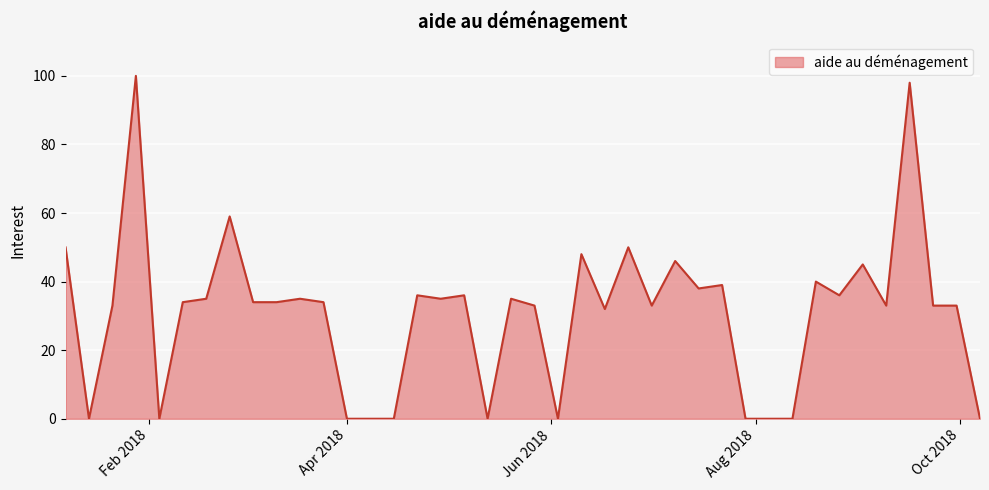

Reading right to left, extract all data points from this chart.

0	33	33	98	33	45	36	40	0	0	0	39	38	46	33	50	32	48	0	33	35	0	36	35	36	0	0	0	34	35	34	34	59	35	34	0	100	33	0	50